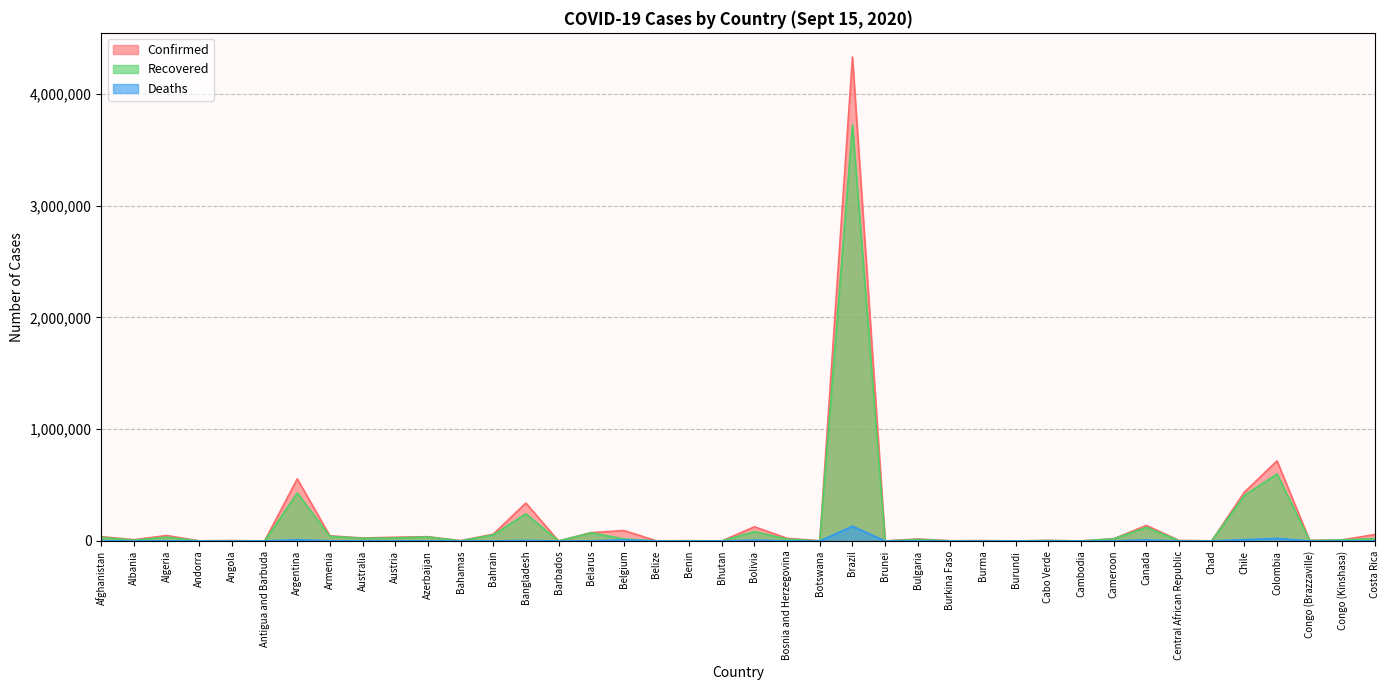

How many interior local peaks does the Confirmed series have?

14